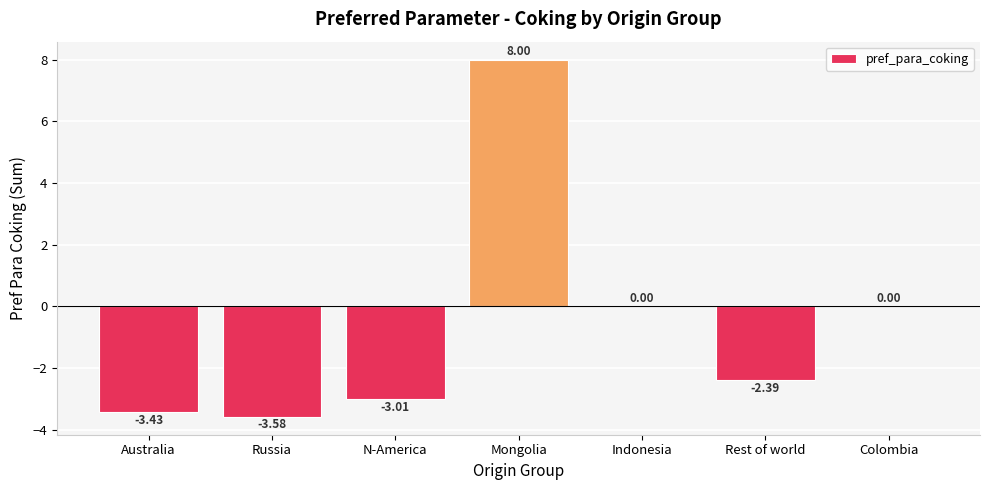

How many series are shown in this chart?

1